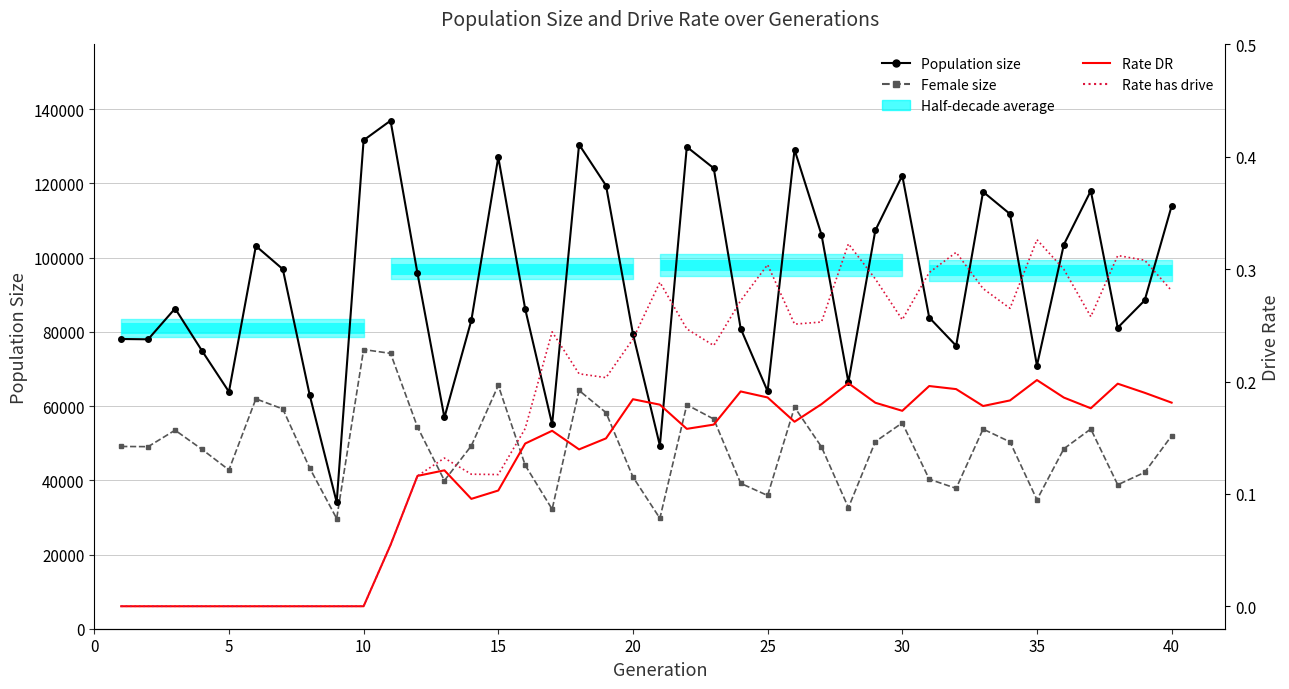

True or false: Population size and Female size cross at least once.

False